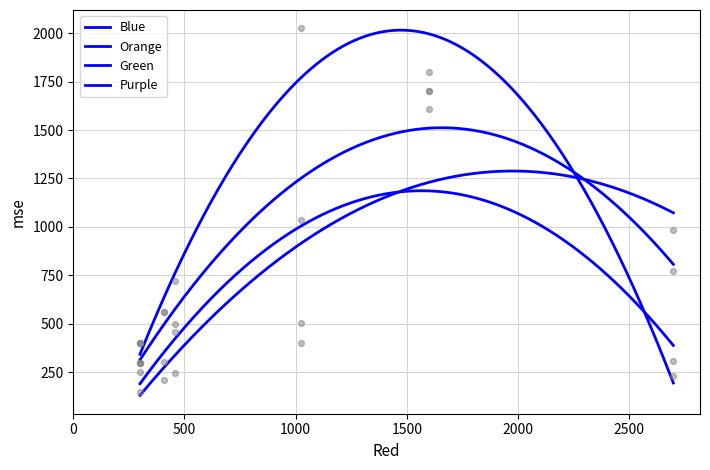

Which series has the largest total across all categories?

Blue